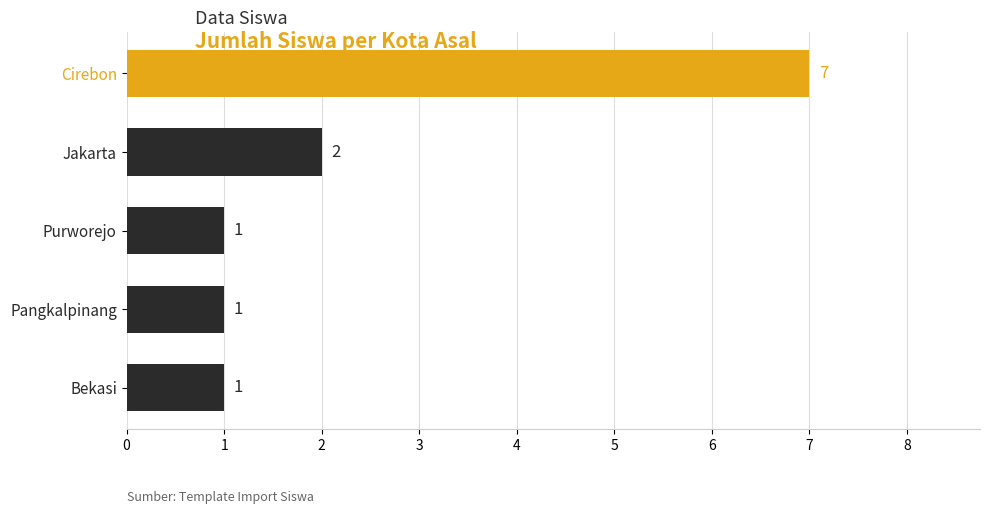

How many values are between 1 and 2?

4